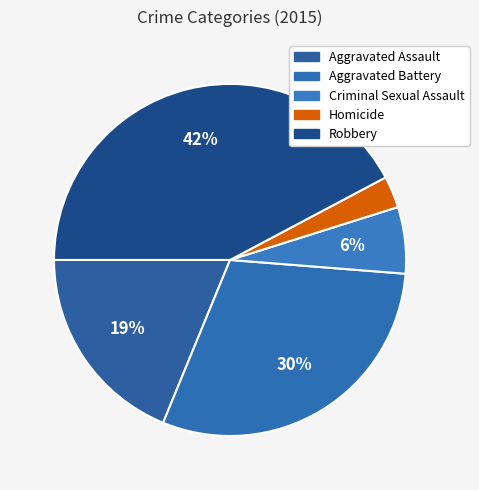

To the nearest percent, what portion does Homicide represent?

3%